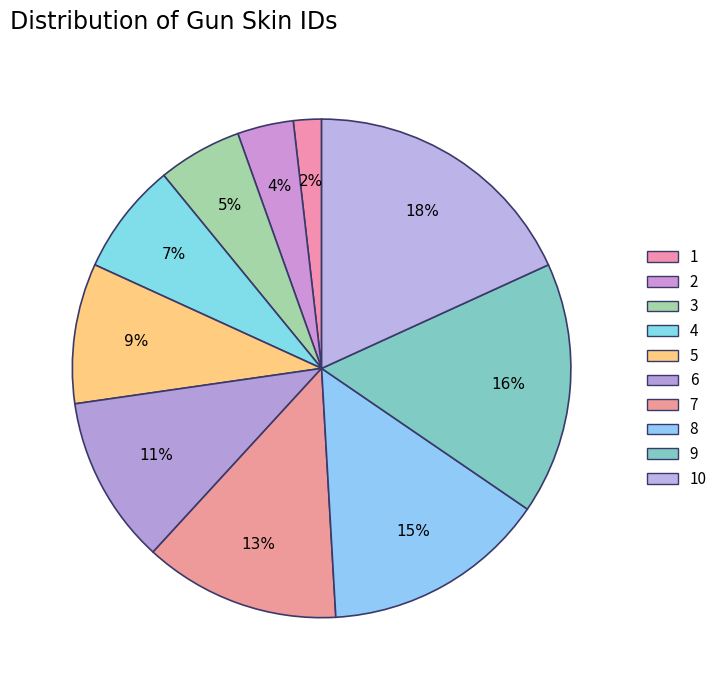

Count the number of slices in the pie.

10